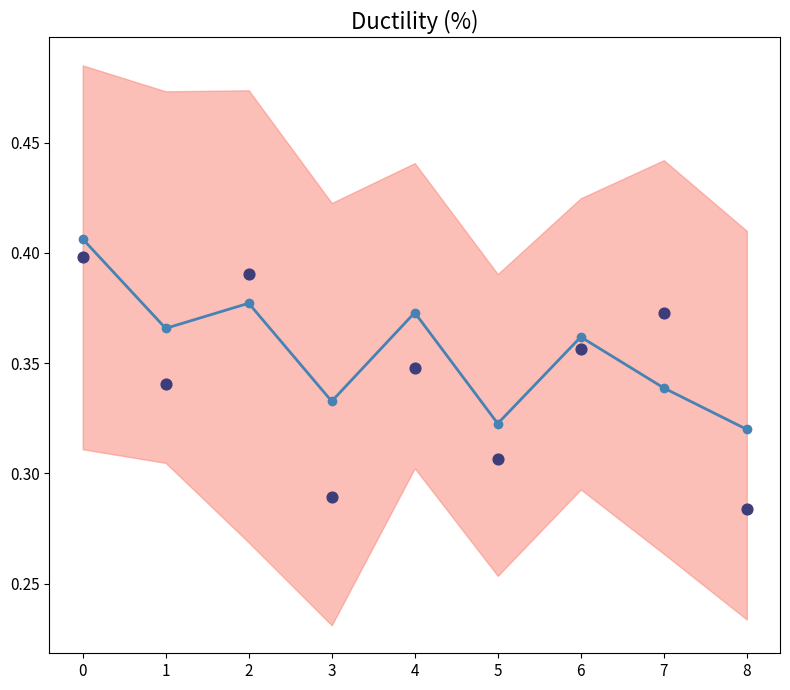

What is the change in value from 1 to 3?

-0.1